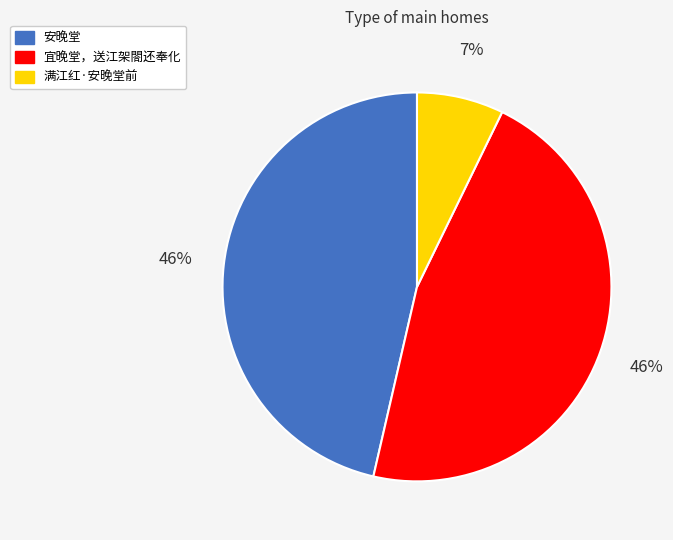

Count the number of slices in the pie.

3